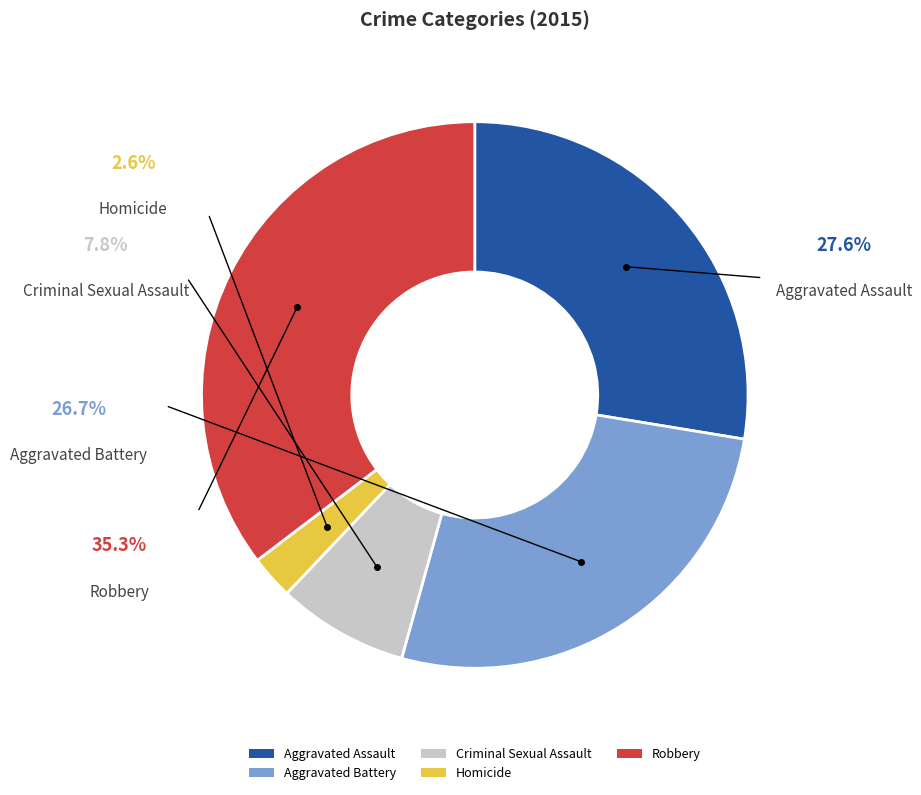

Rank the categories by value from highest to lowest.

Robbery, Aggravated Assault, Aggravated Battery, Criminal Sexual Assault, Homicide